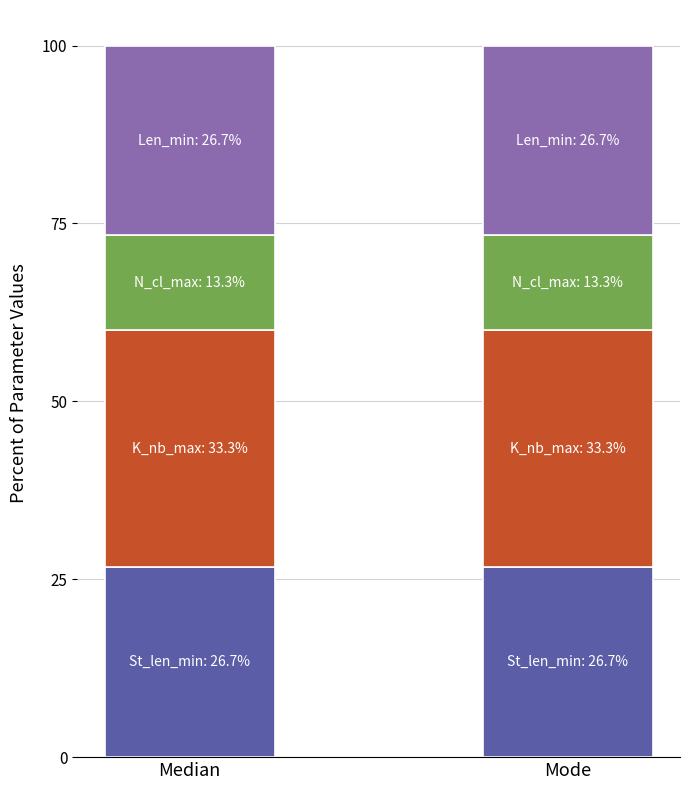

What is the total value across all series at Mode?

100.0